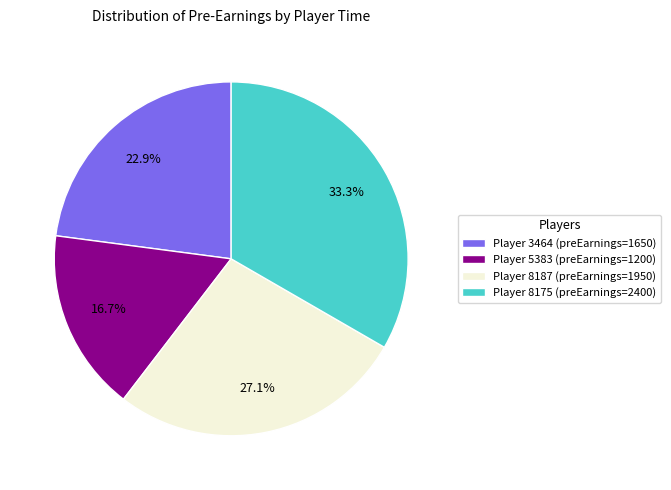

What is the largest slice in the pie chart?

Player 8175 (preEarnings=2400)